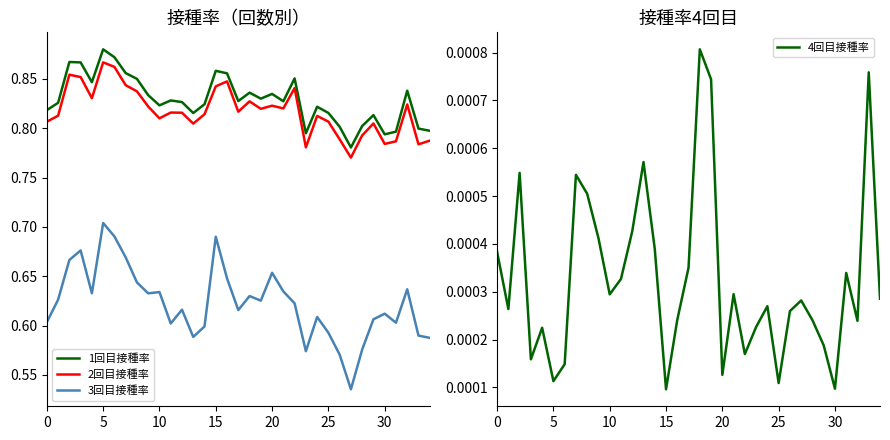

True or false: 1回目接種率 and 3回目接種率 intersect in this chart.

False